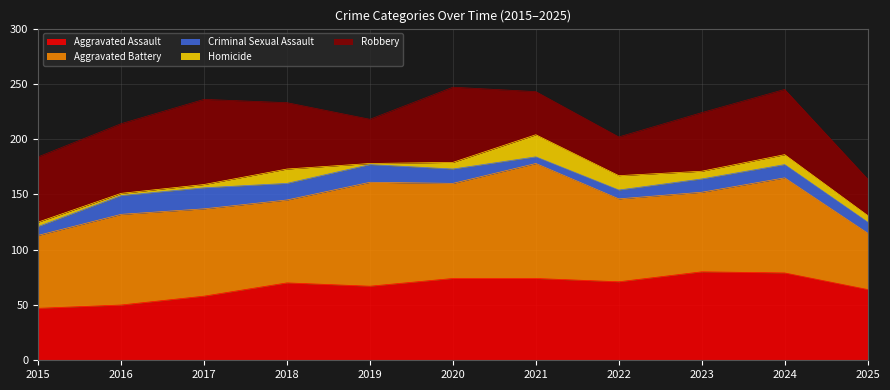

What is the value of the Aggravated Battery point at the 2nd from the left?

82